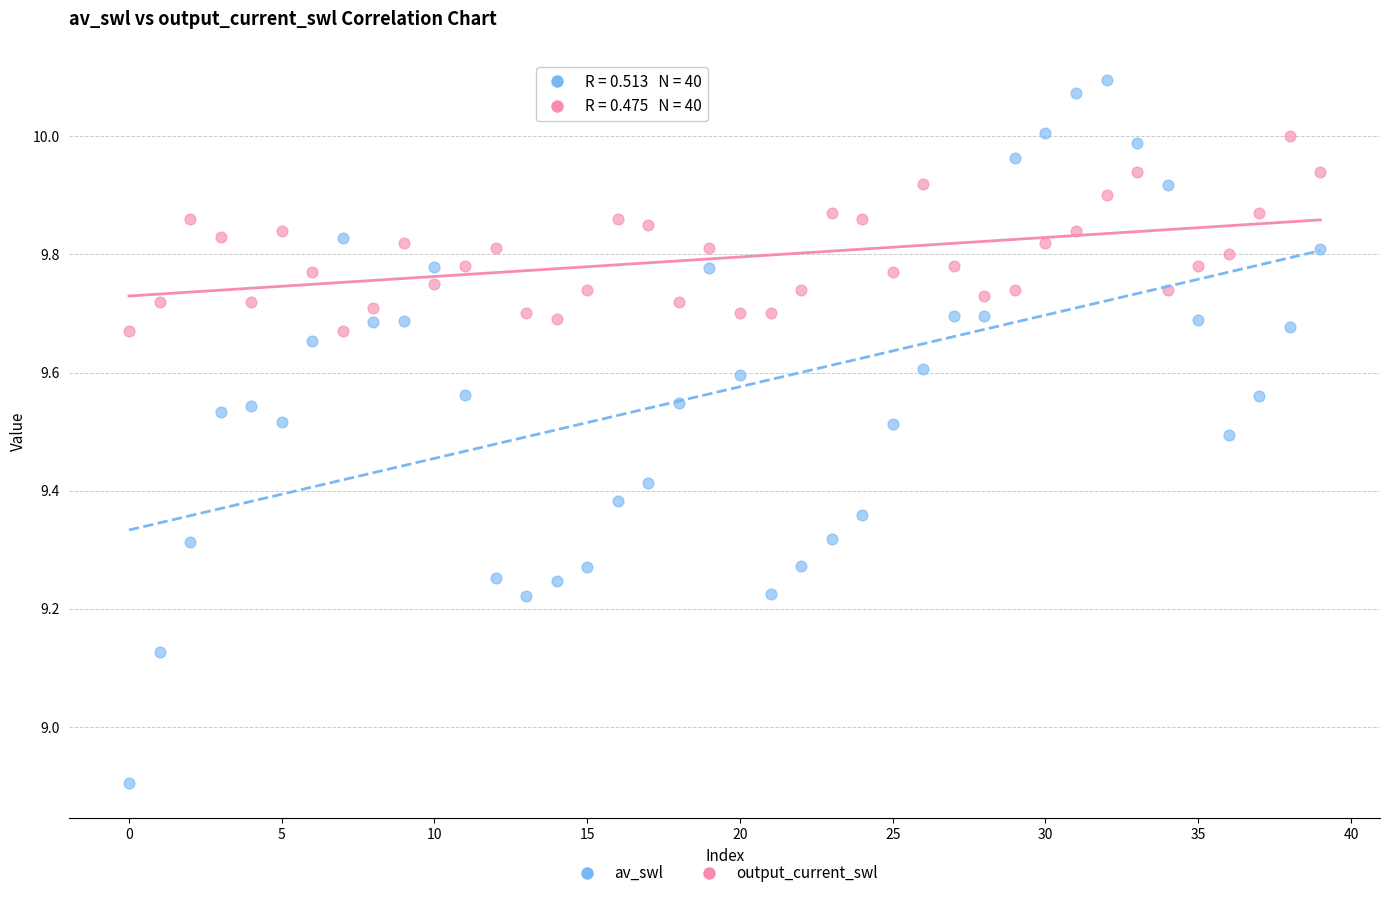

Which series contains the lowest Y value?

av_swl